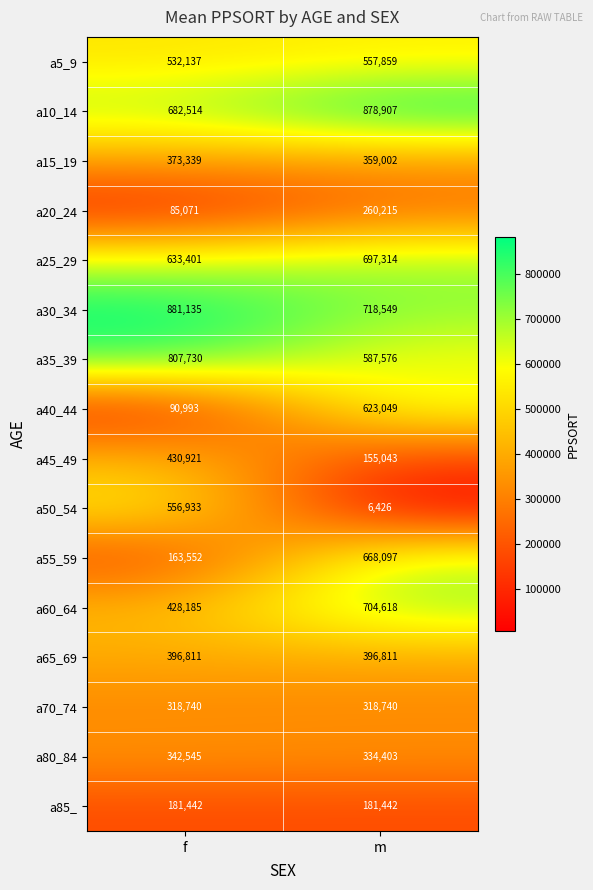

What value does the a45_49 series have at f?

430921